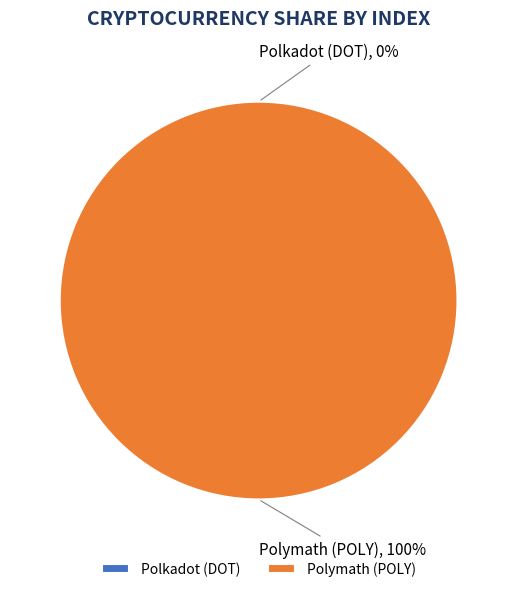

How many slices are in this pie chart?

2